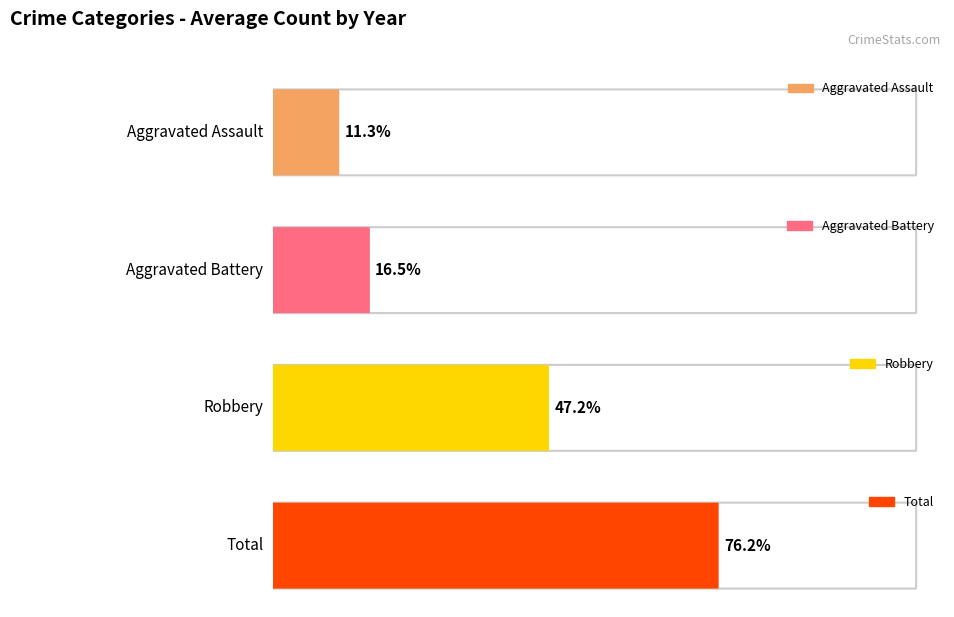

How many series are shown in this chart?

4